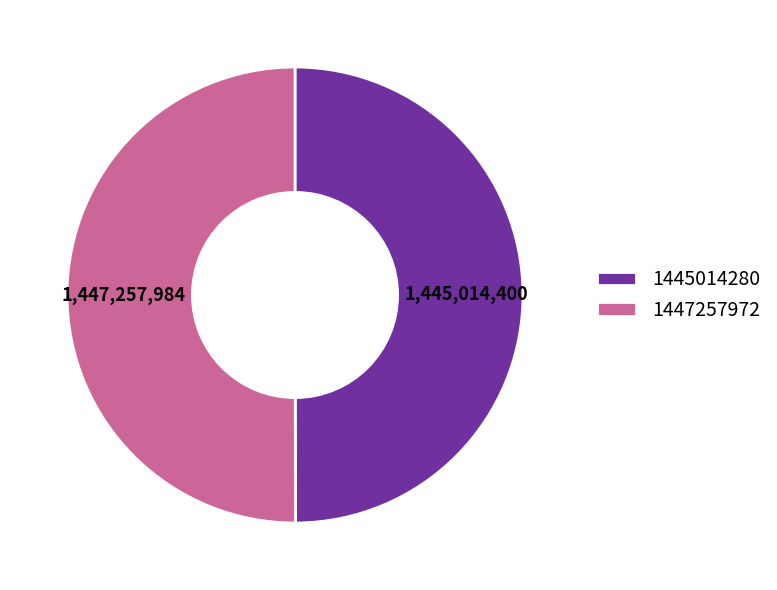

Do 1447257972 and 1445014280 together represent more than half of the pie?

Yes